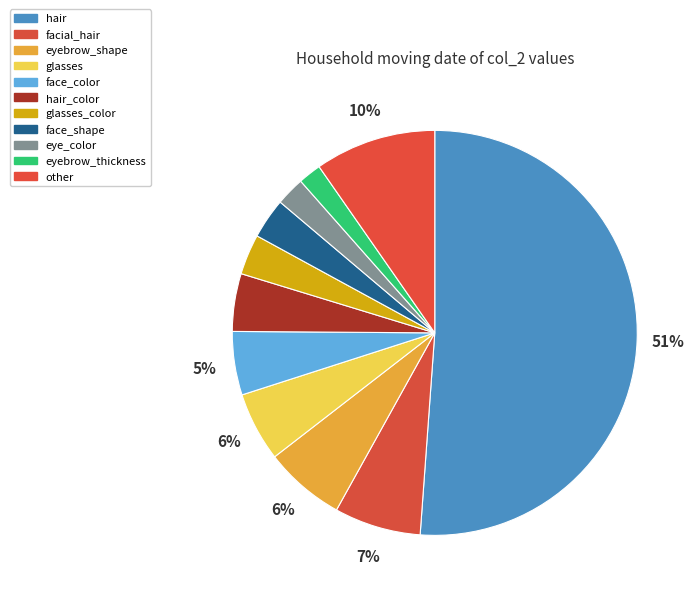

What percentage is the eyebrow_shape slice, to the nearest percent?

6%